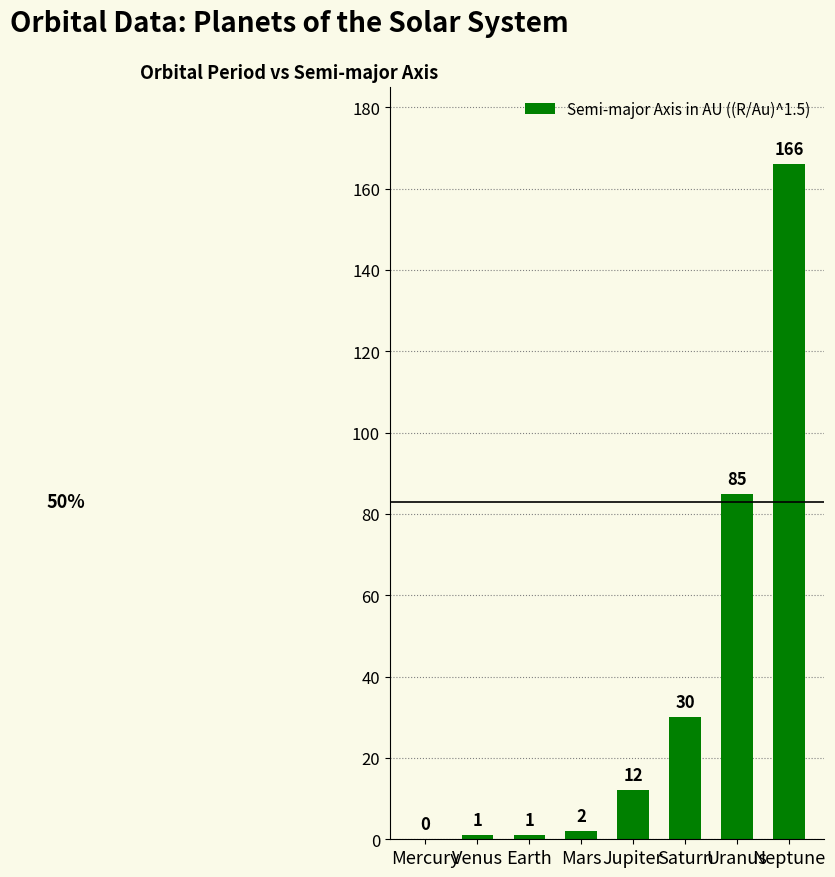

How many data points does each series have?

8